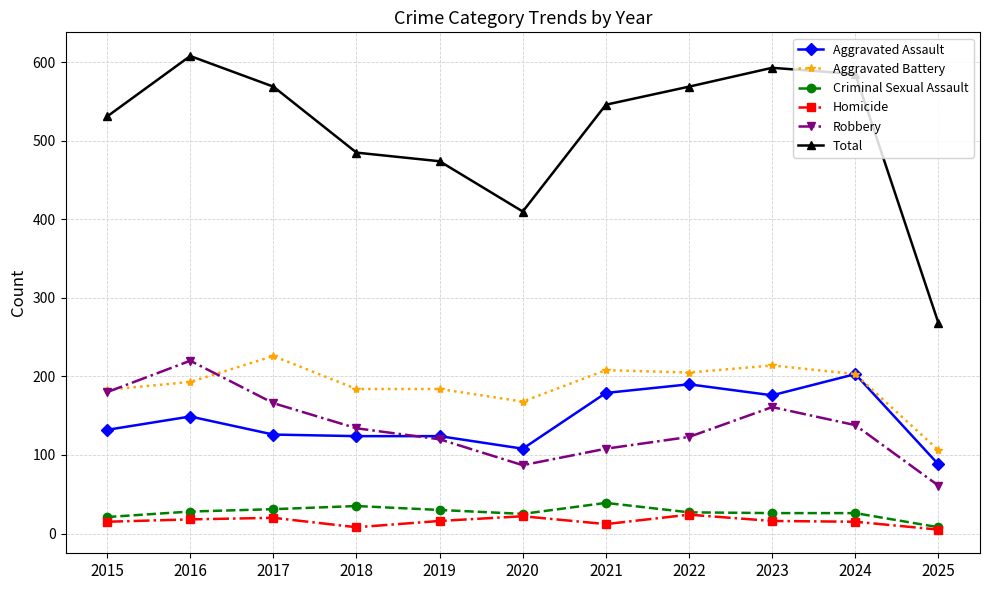

What is the highest value of the Aggravated Battery series?

226